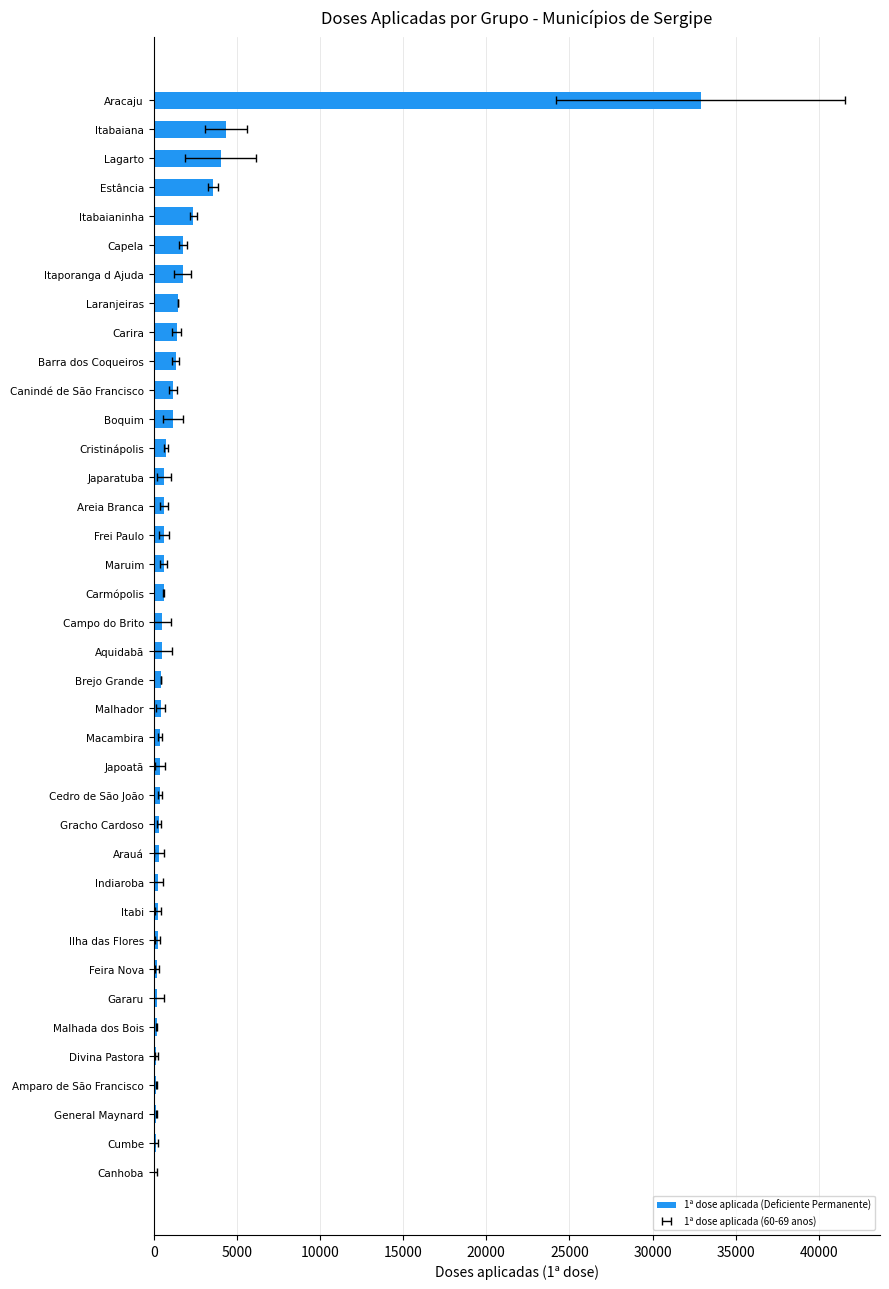

Is it true that the value at Arauá is 310?

True